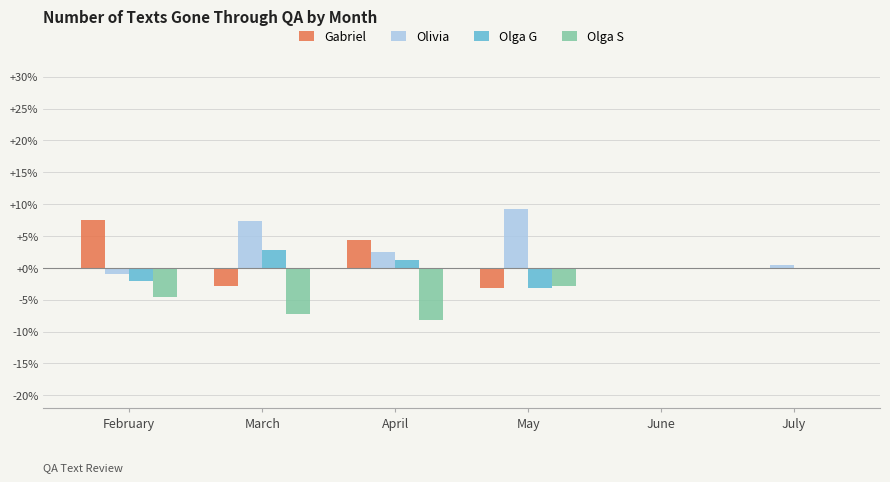

How many series are shown in this chart?

4